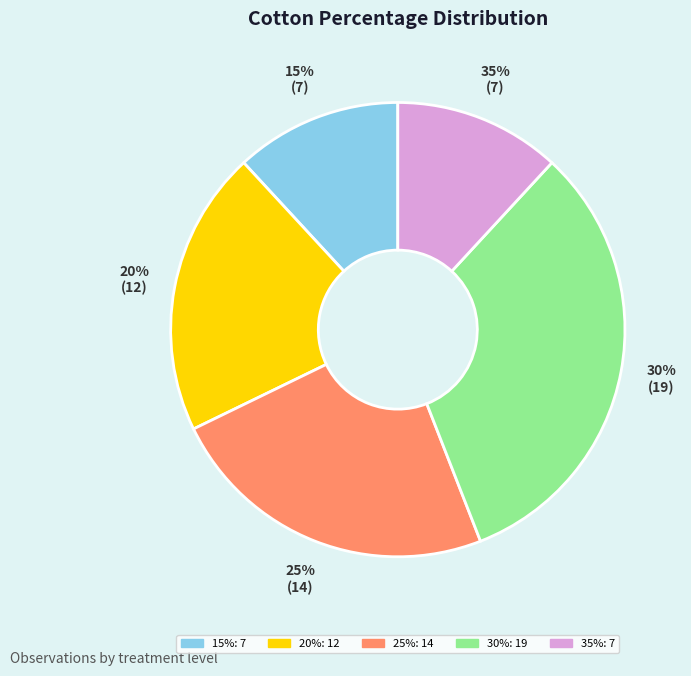

Between 30% and 25%, which is larger?

30%